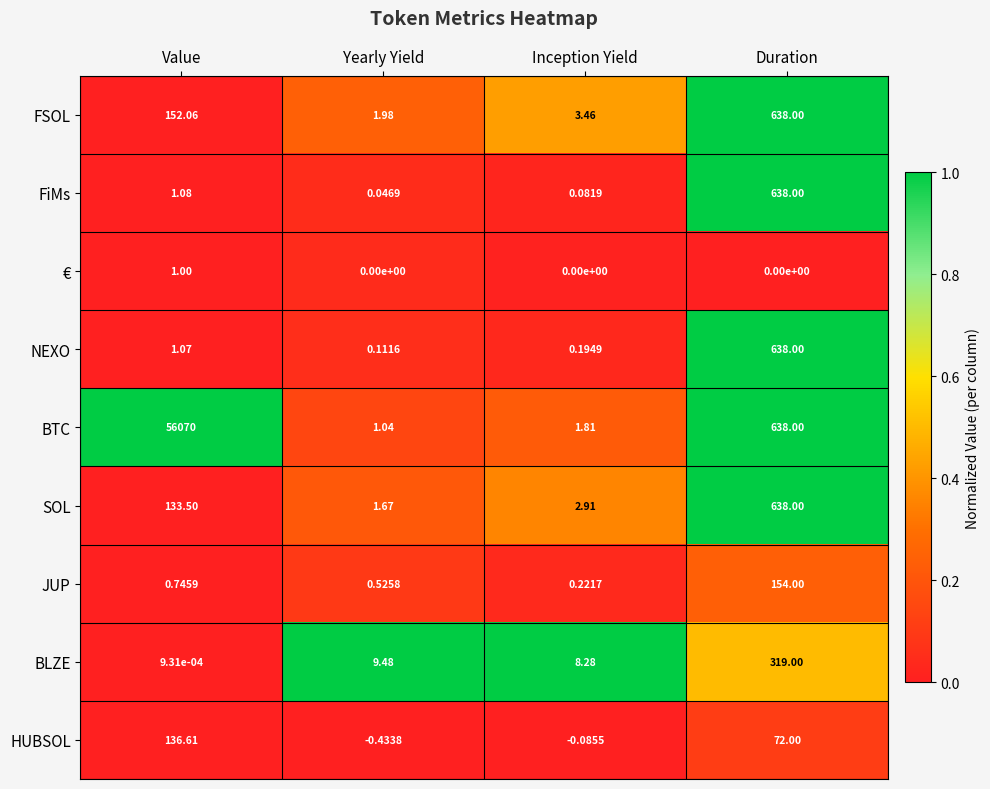

Between Yearly Yield and Duration, which series saw the biggest shift?

FiMs